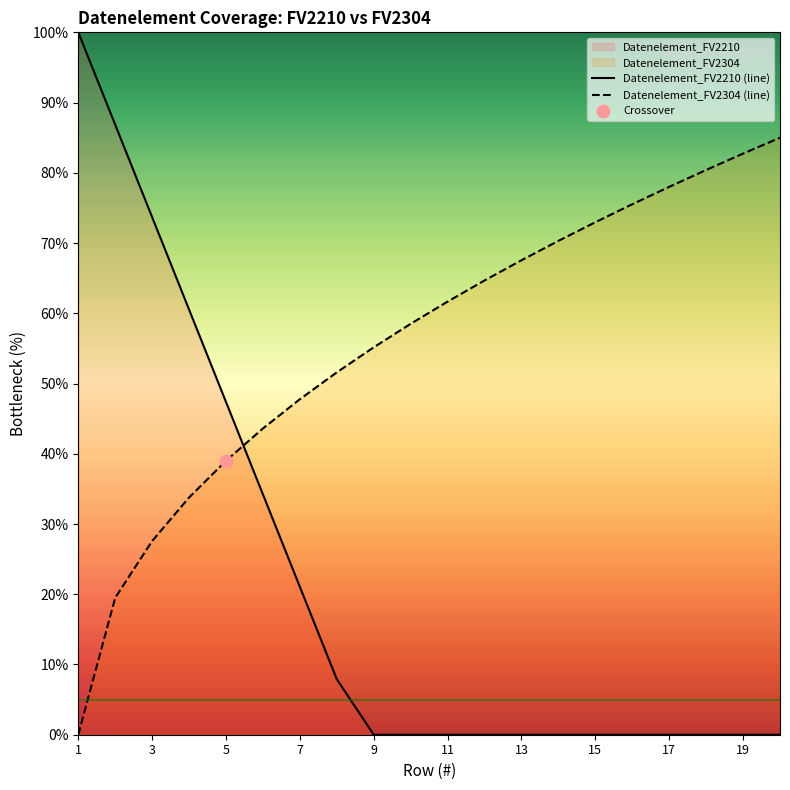

At which label is Datenelement_FV2210 (line) closest to 50?

5